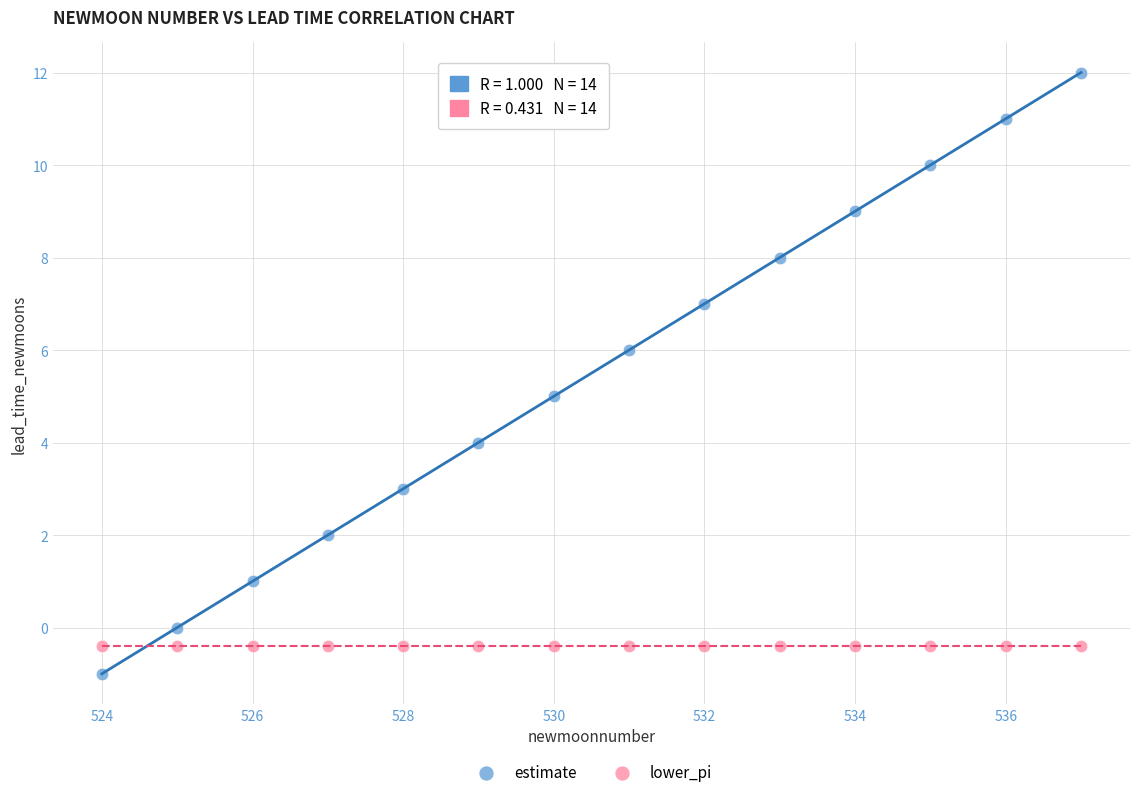

Which series has the largest Y range (max minus min)?

estimate